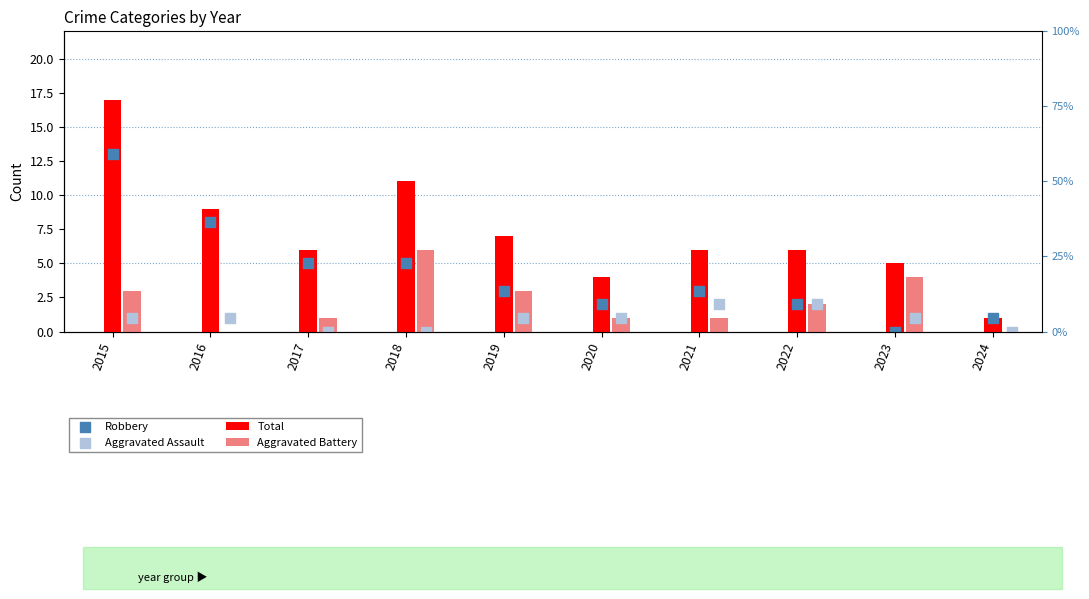

Which series contains the lowest Y value?

Aggravated Battery